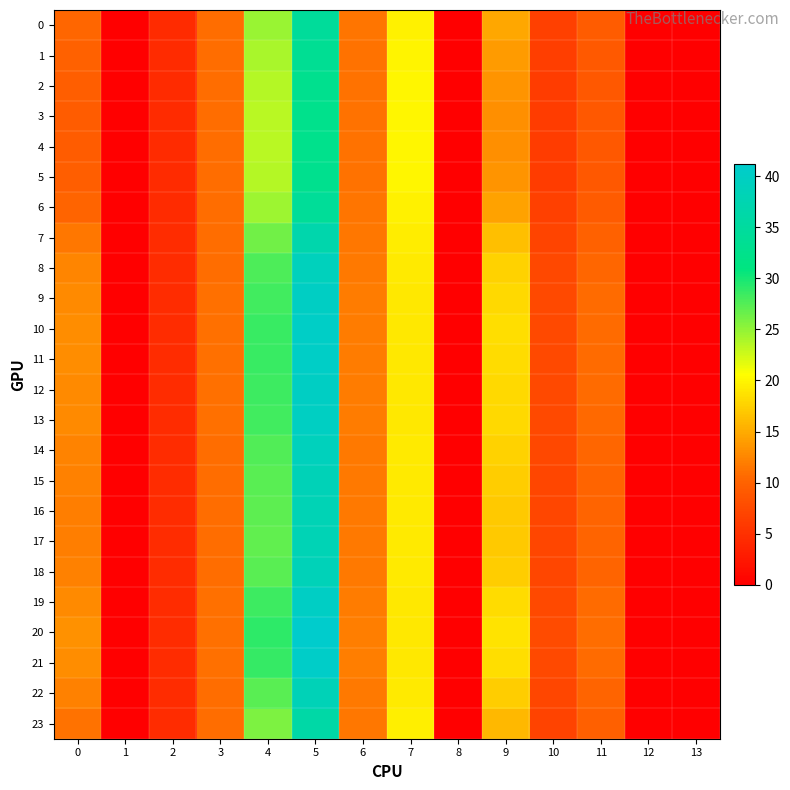

List the series in order of their peak value, lowest first.

4, 3, 5, 2, 1, 6, 0, 23, 7, 17, 16, 15, 22, 18, 14, 8, 13, 9, 12, 19, 11, 10, 21, 20